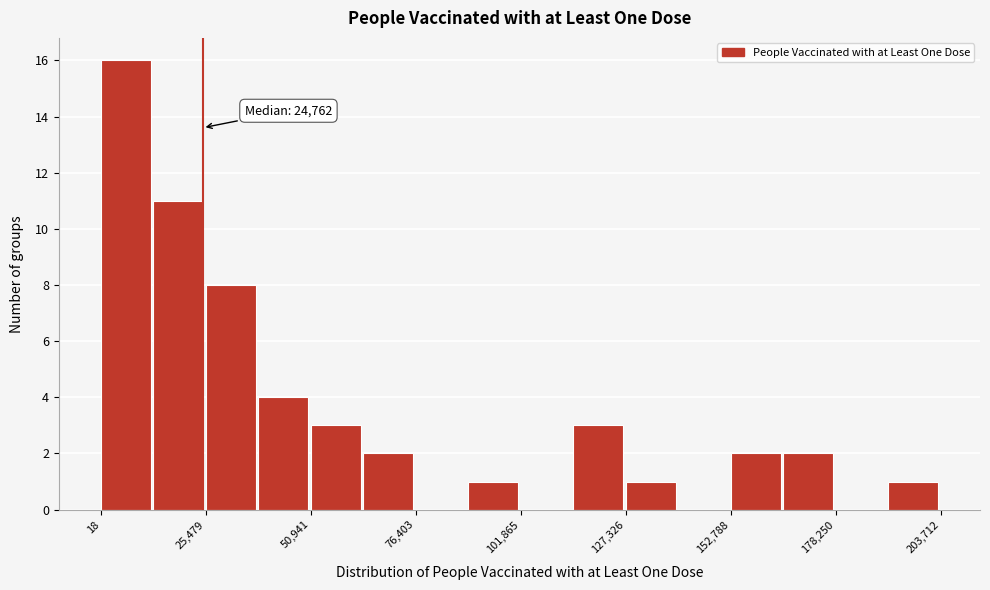

Read against the x-axis, roughly where is the centre of the tallest bar?

5000